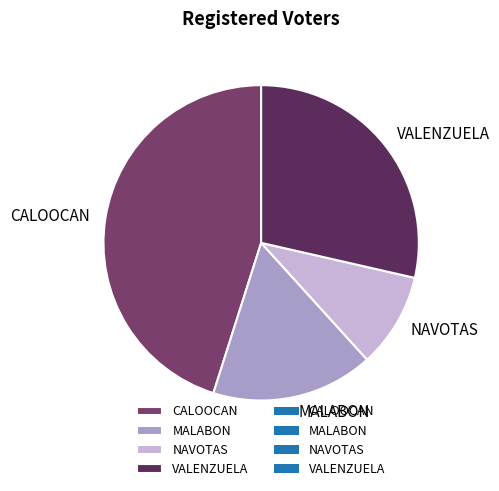

Does NAVOTAS represent more than half of the total?

No